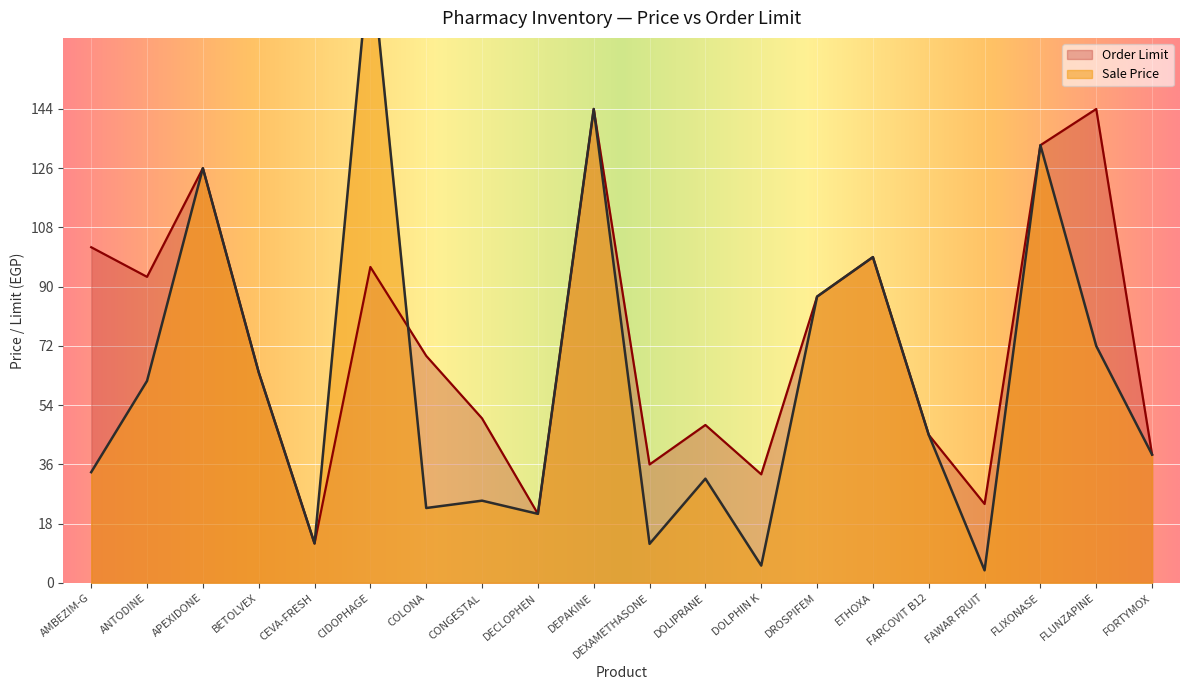

How many data points in Sale Price are less than 45?

10